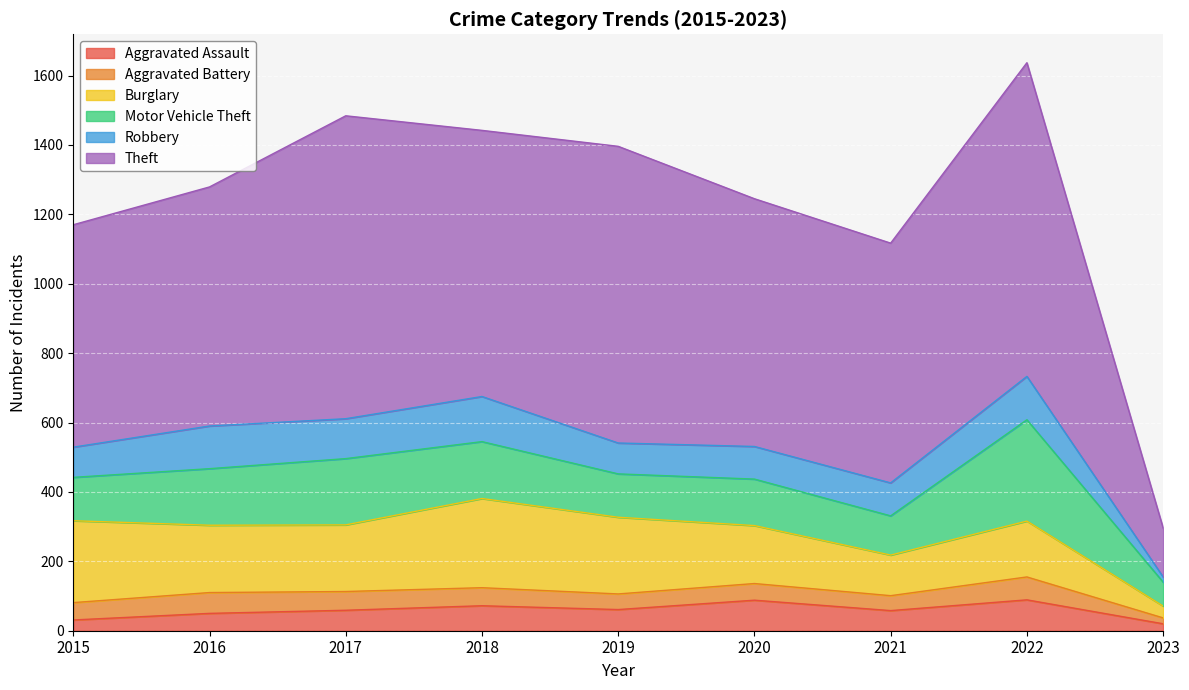

At how many categories does at least one series exceed 828?

3